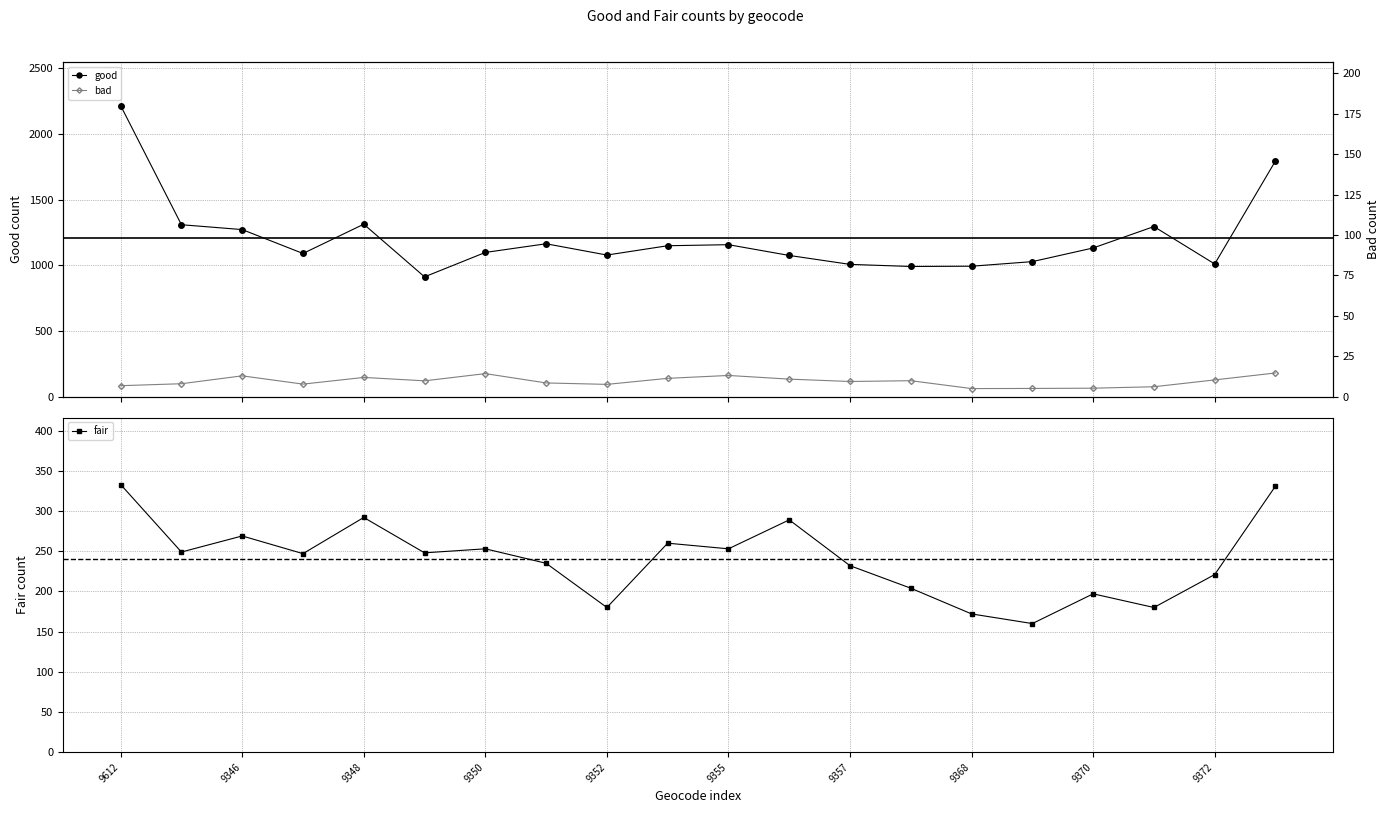

True or false: fair has more than 1 interior local peaks.

True